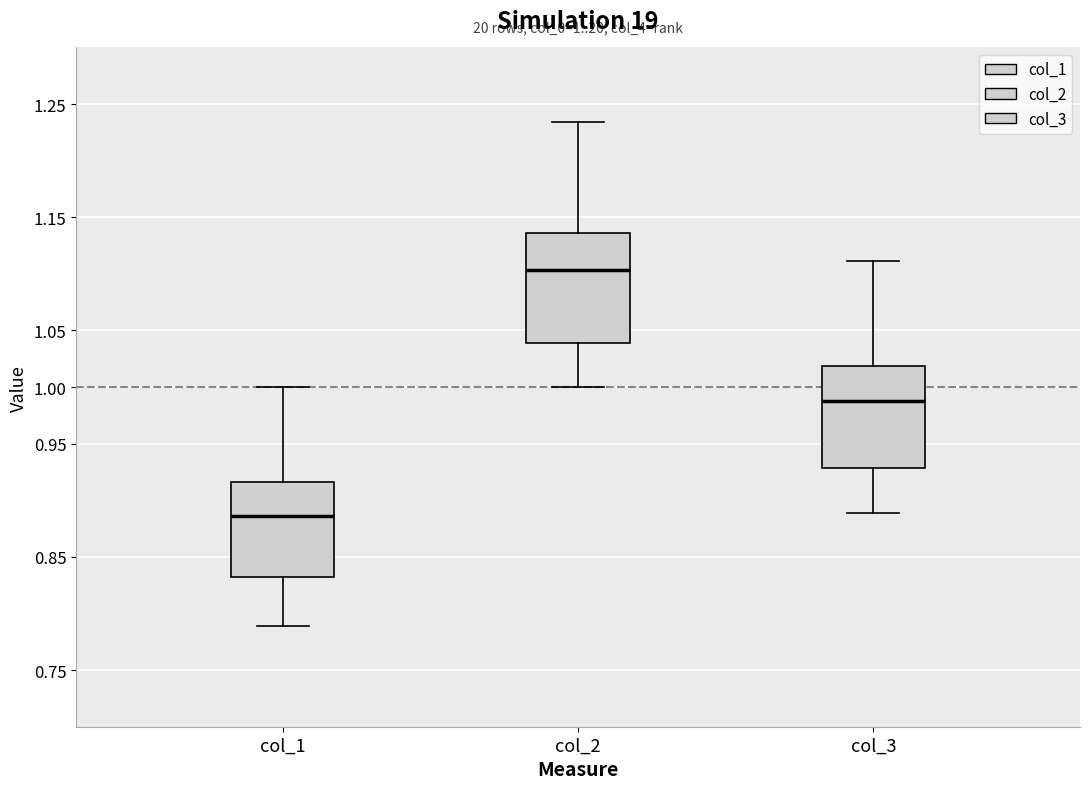

Which box has the highest median line?

col_2